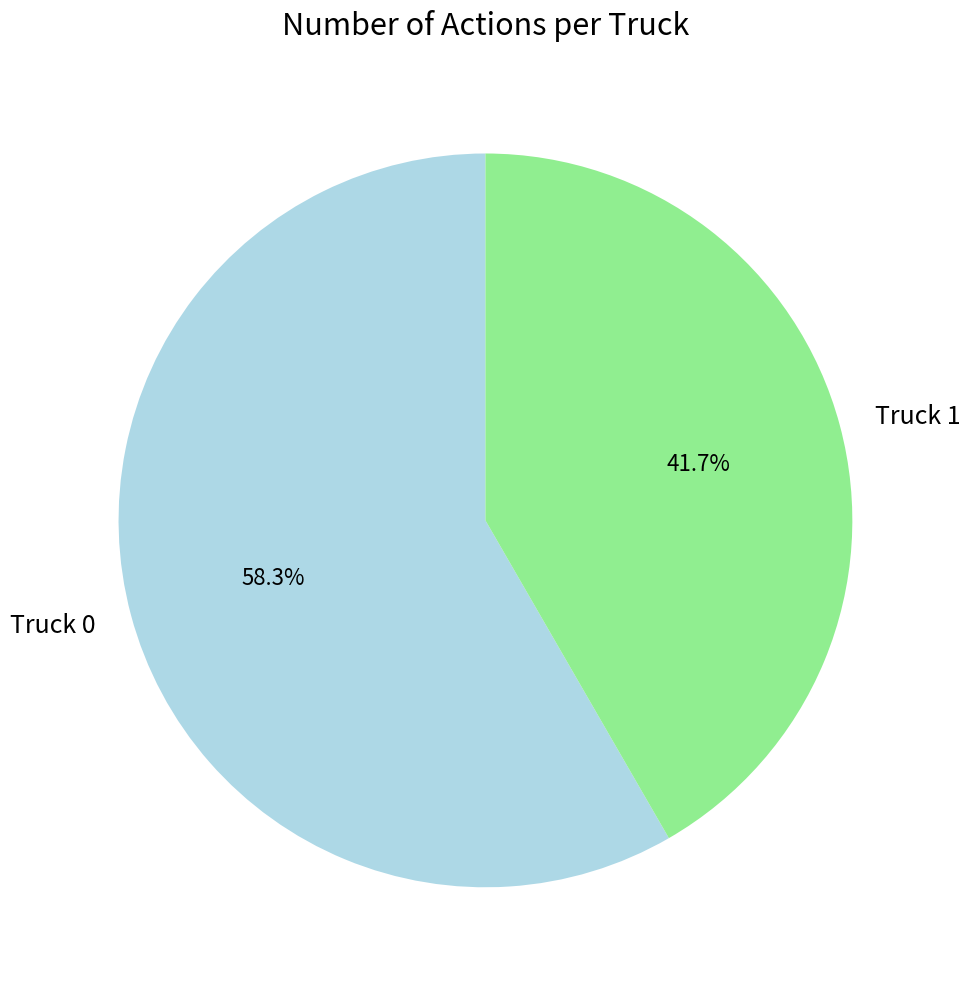

What is the total percentage of Truck 1 and Truck 0?

100.0%